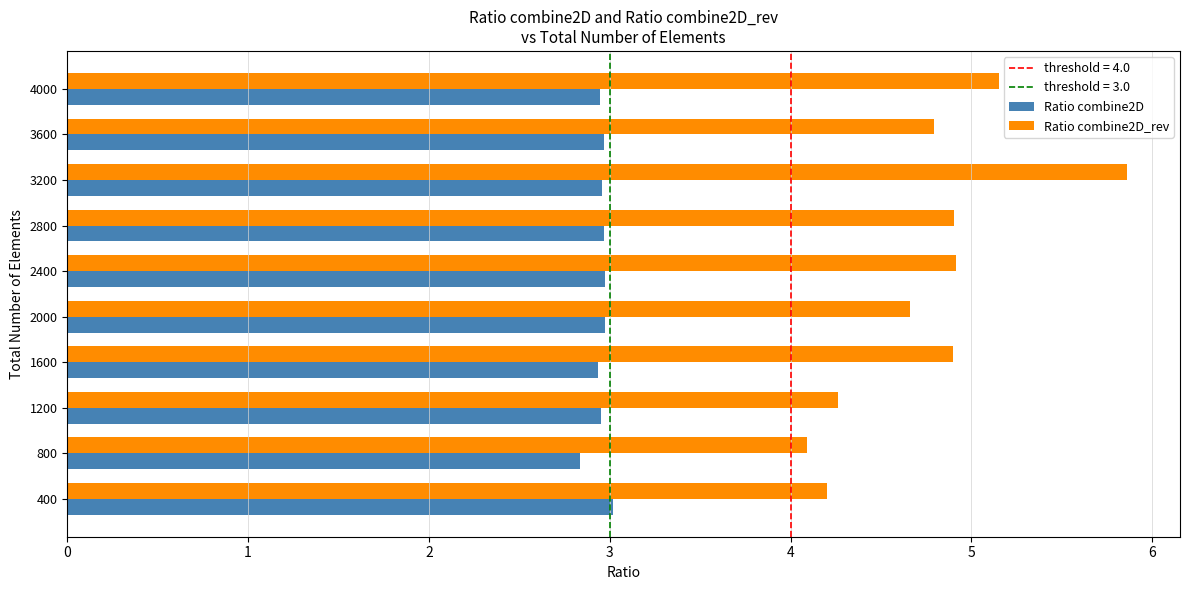

List the series in order of their peak value, highest first.

Ratio combine2D_rev, Ratio combine2D